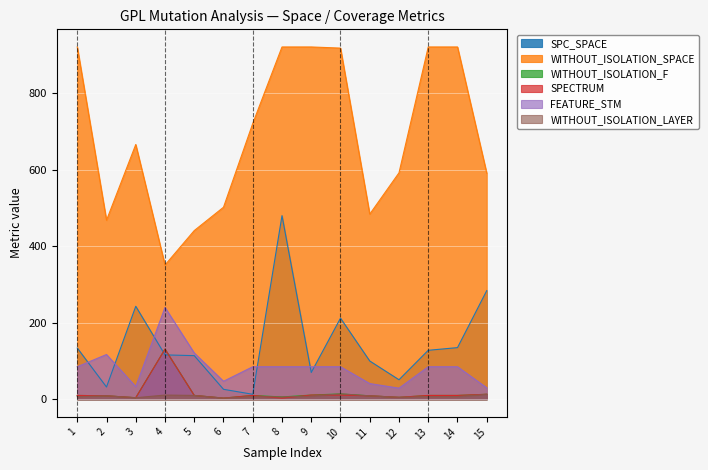

Which series changed the most between 12 and 14?

WITHOUT_ISOLATION_SPACE